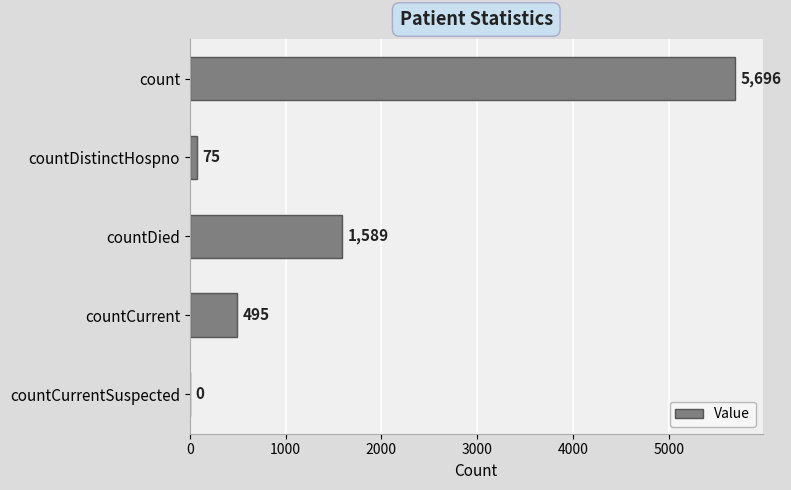

Reading top to bottom, list all the values displayed in this chart.

count=5696	countDistinctHospno=75	countDied=1589	countCurrent=495	countCurrentSuspected=0